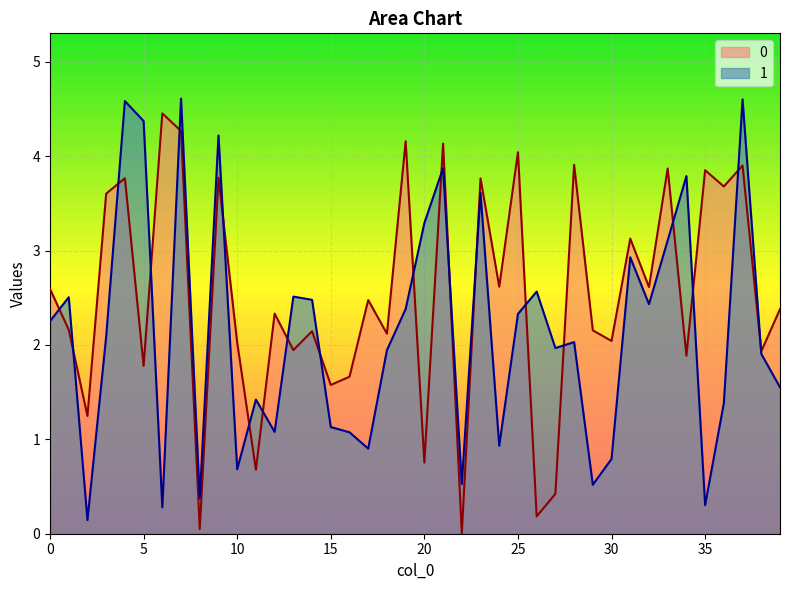

What is the difference between the maximum and minimum values in the 0 series?

4.4